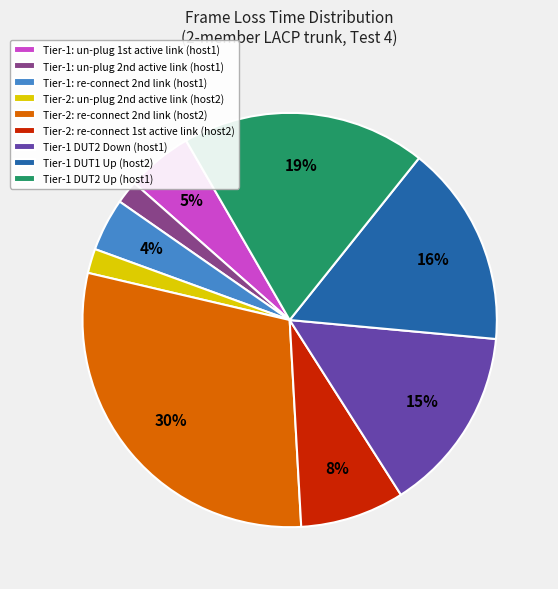

What percentage is the Tier-1 DUT1 Up (host2) slice, to the nearest percent?

16%